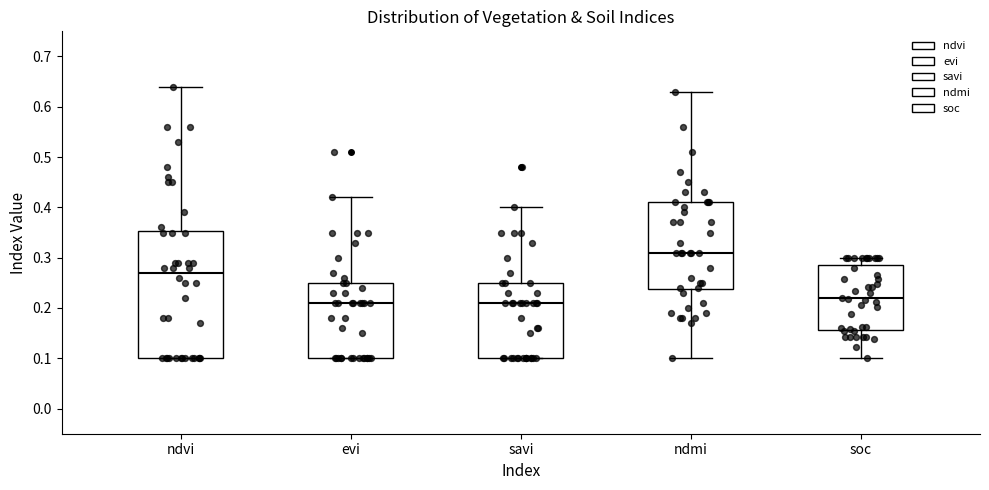

Reading left to right, transcribe this box plot: for each box, give where its median line is, the range the box spans, and where its two whiskers end, as read against the y-axis. The values are not printed on the chart, so give them approximately, as read against the axis.

ndvi: median 0.27, box 0.10 to 0.35, whiskers 0.10 to 0.64
evi: median 0.21, box 0.10 to 0.25, whiskers 0.10 to 0.42
savi: median 0.21, box 0.10 to 0.25, whiskers 0.10 to 0.40
ndmi: median 0.31, box 0.24 to 0.41, whiskers 0.10 to 0.63
soc: median 0.22, box 0.16 to 0.29, whiskers 0.10 to 0.30